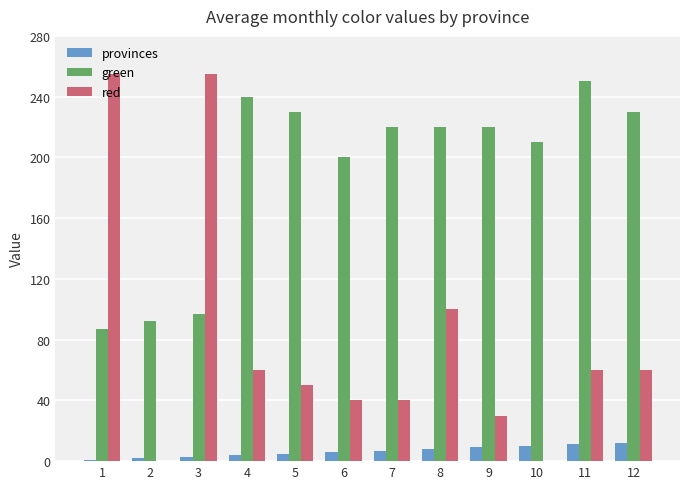

What is the sum of all red values?

950